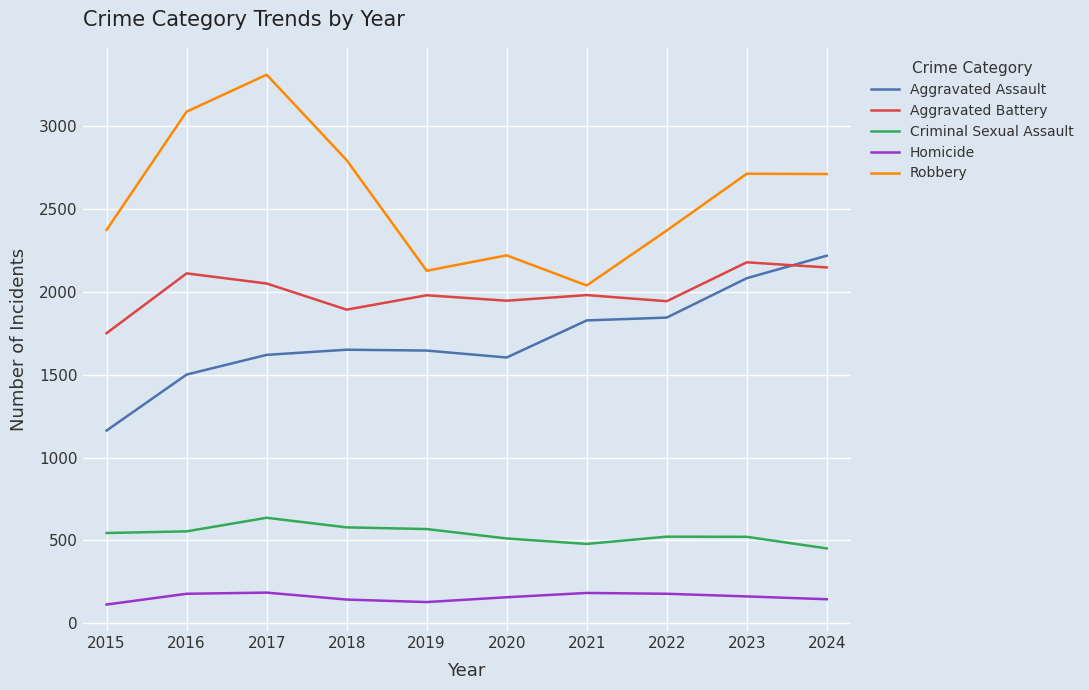

What is the spread (max minus min) of values at 2016?

2912